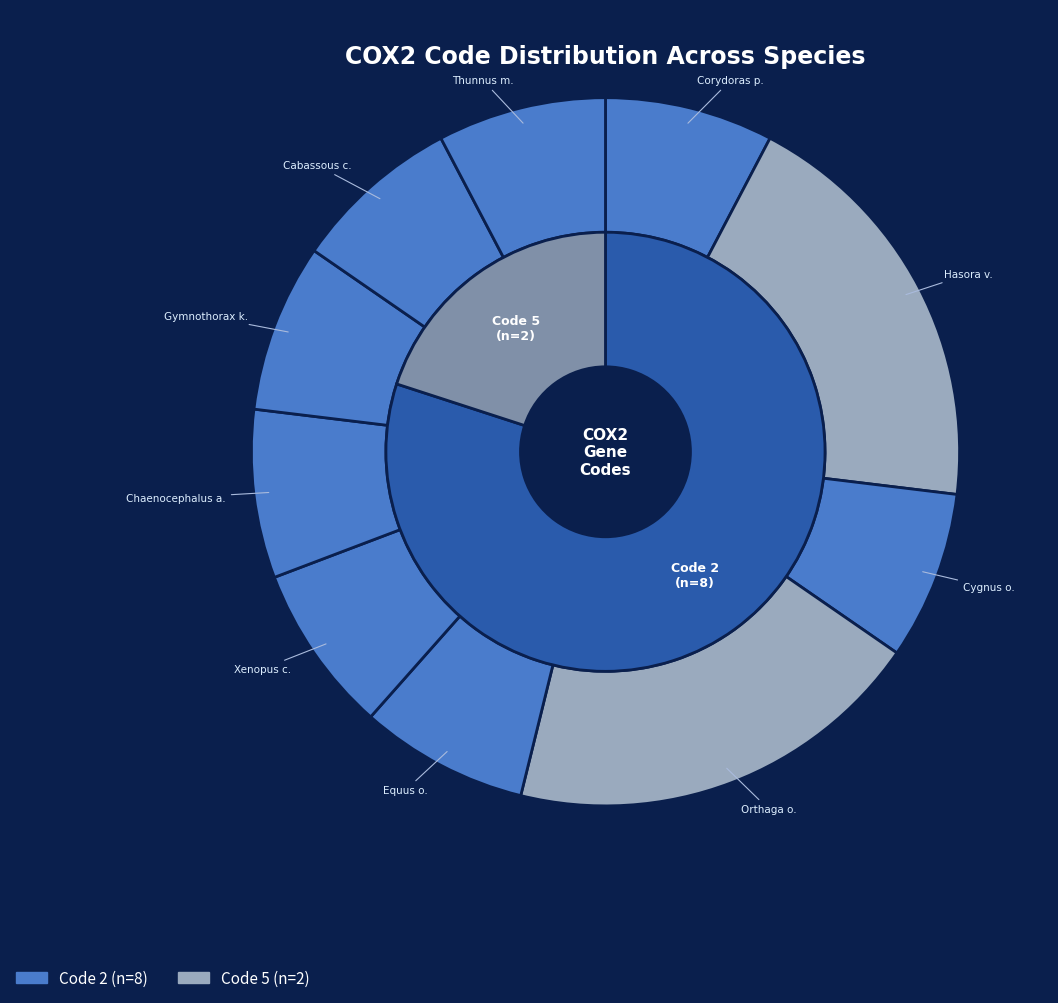

Does Xenopus clivii represent more than half of the total?

No